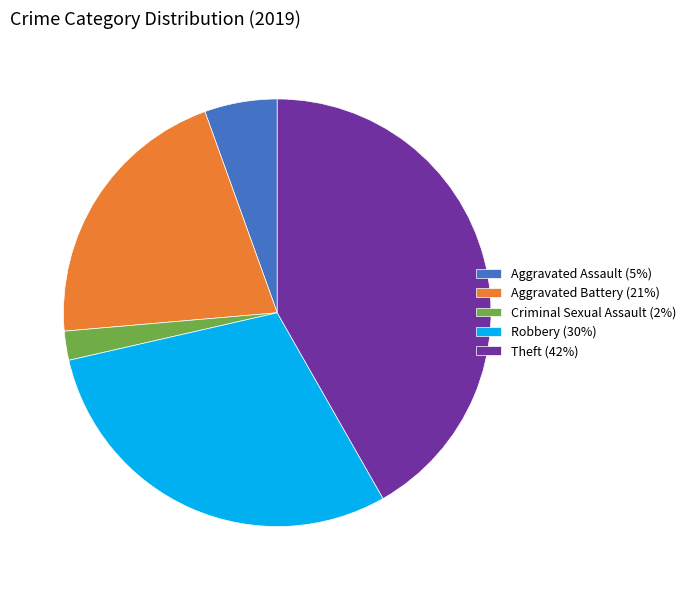

Does Aggravated Assault (5%) account for over 50% of the chart?

No